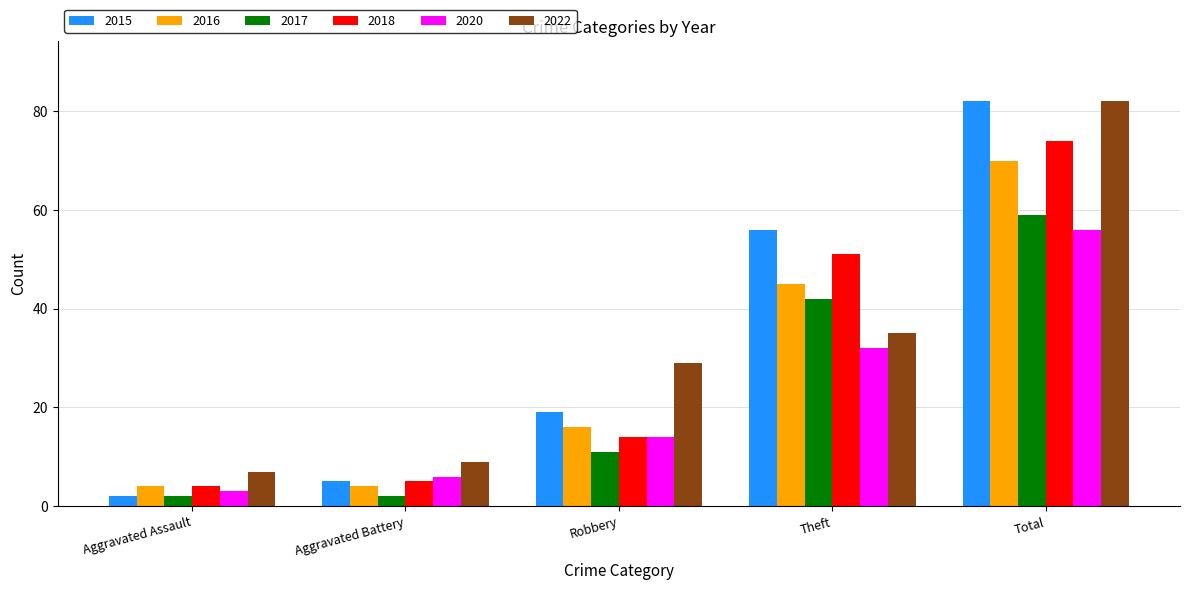

What is the label of the 1st bar from the left?

Aggravated Assault